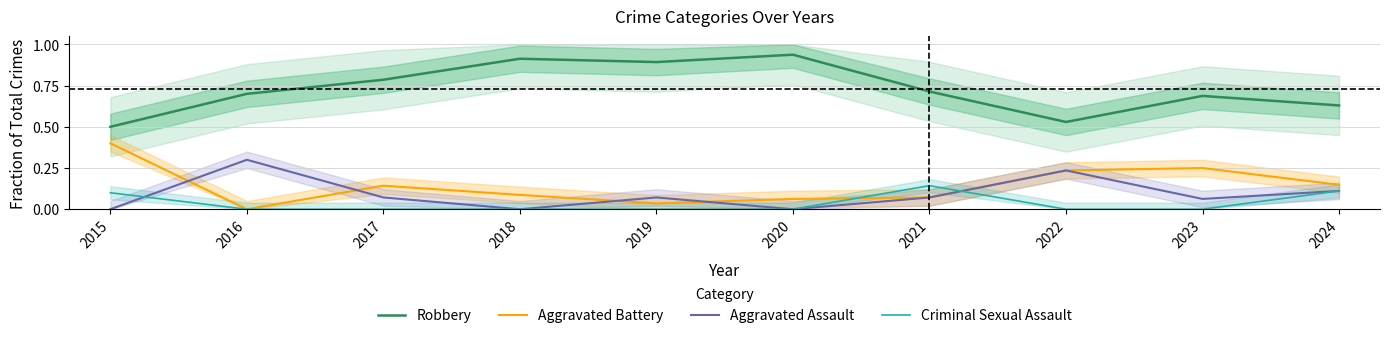

How many positive values does the Criminal Sexual Assault series have?

3